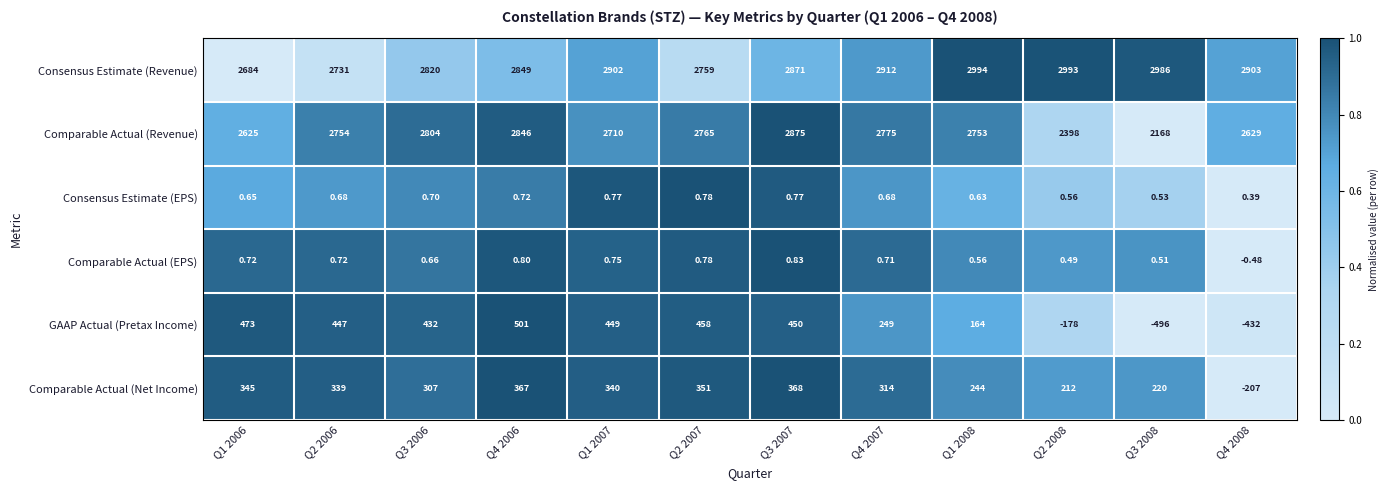

What is the maximum value shown in the chart?

2994.0